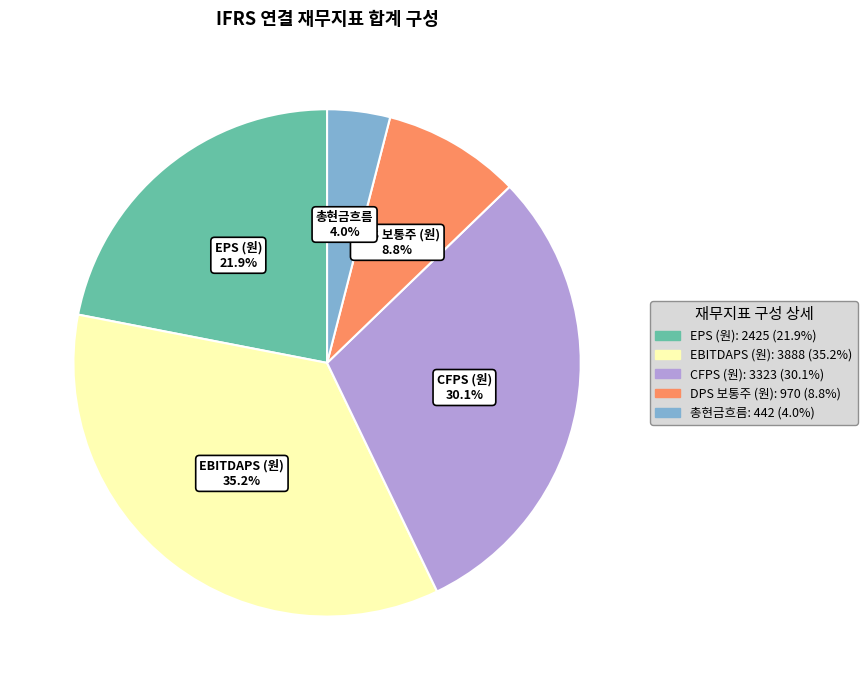

Count the number of slices in the pie.

5